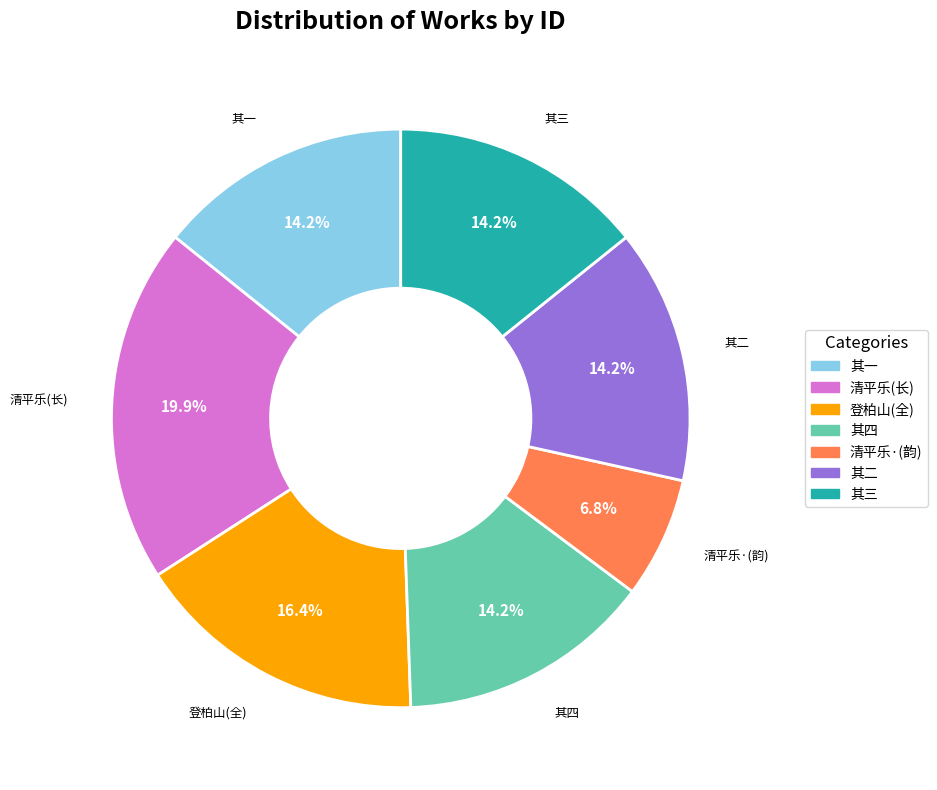

Combined, do 其四 and 清平乐·(韵) account for over 50%?

No